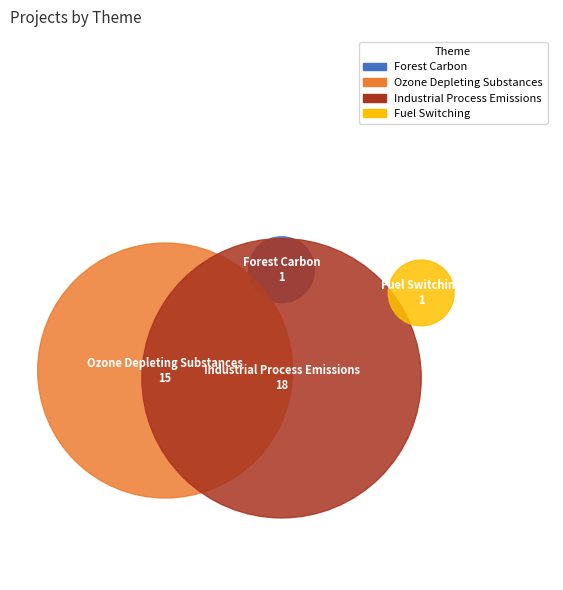

How many slices are in this pie chart?

4